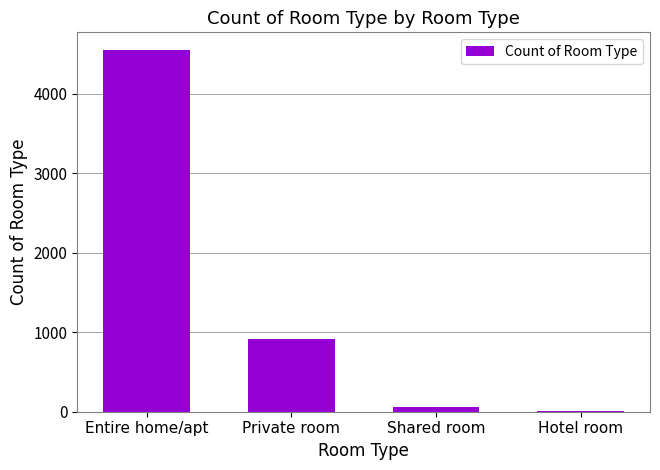

The value at Private room is 1352. True or false?

False